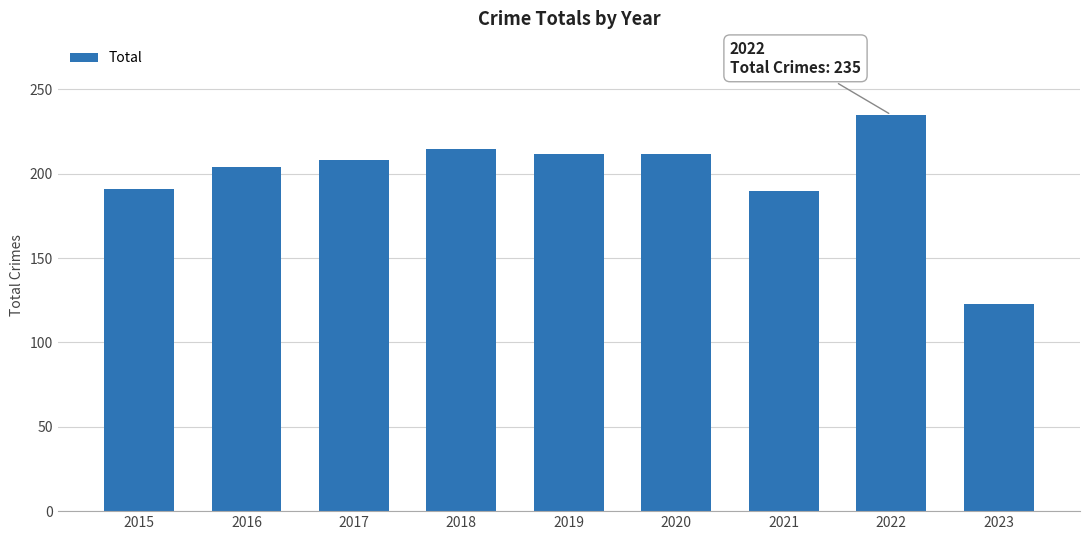

What is the value of the 4th bar from the left?

215